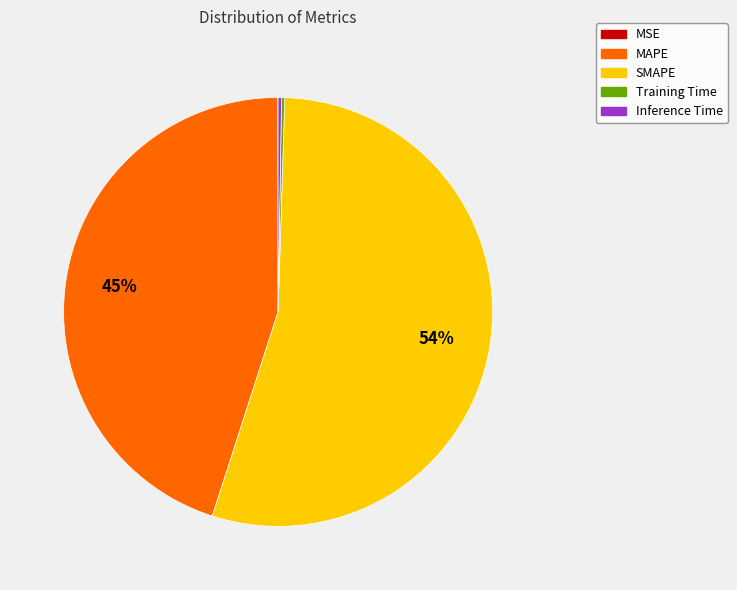

True or false: MAPE accounts for 45% of the total.

True